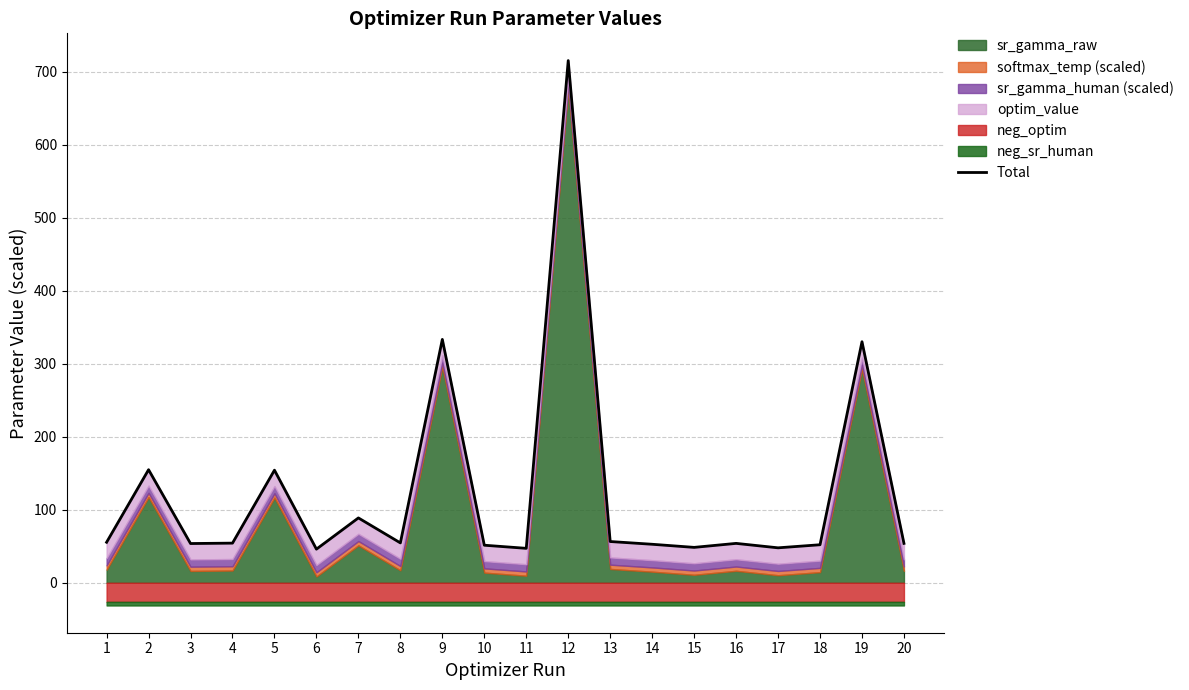

How many lines are shown in the chart?

1